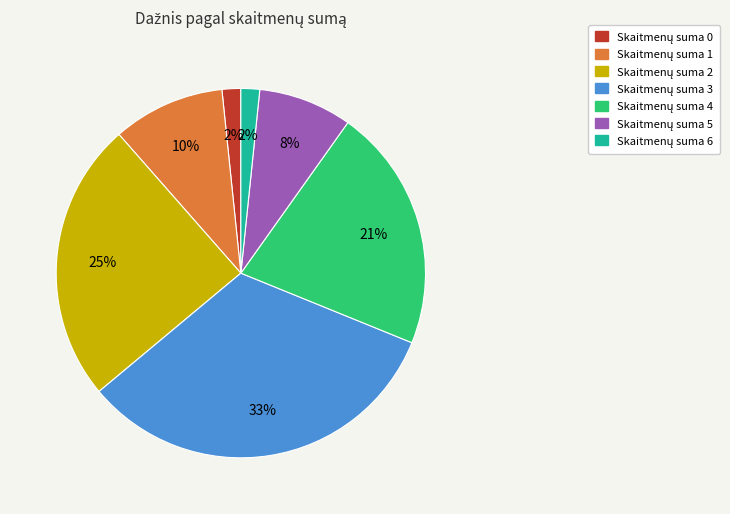

To the nearest percent, what is the difference between the largest and smallest slice percentages?

31%